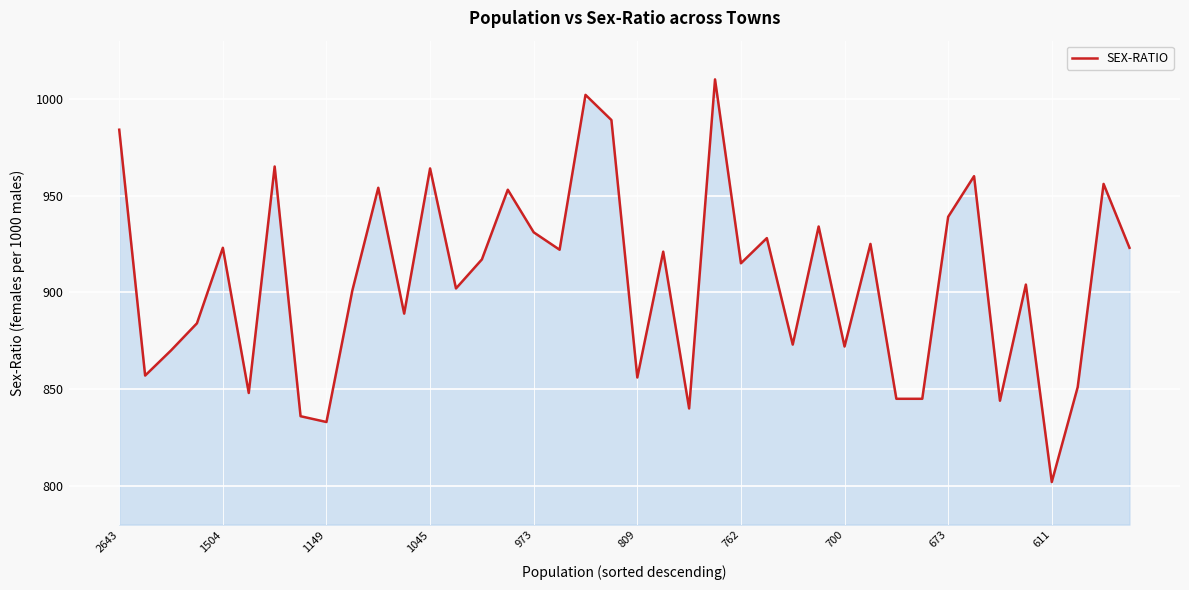

Reading left to right, transcribe all the data shown in this chart.

984	857	870	884	923	848	965	836	833	901	954	889	964	902	917	953	931	922	1002	989	856	921	840	1010	915	928	873	934	872	925	845	845	939	960	844	904	802	851	956	923